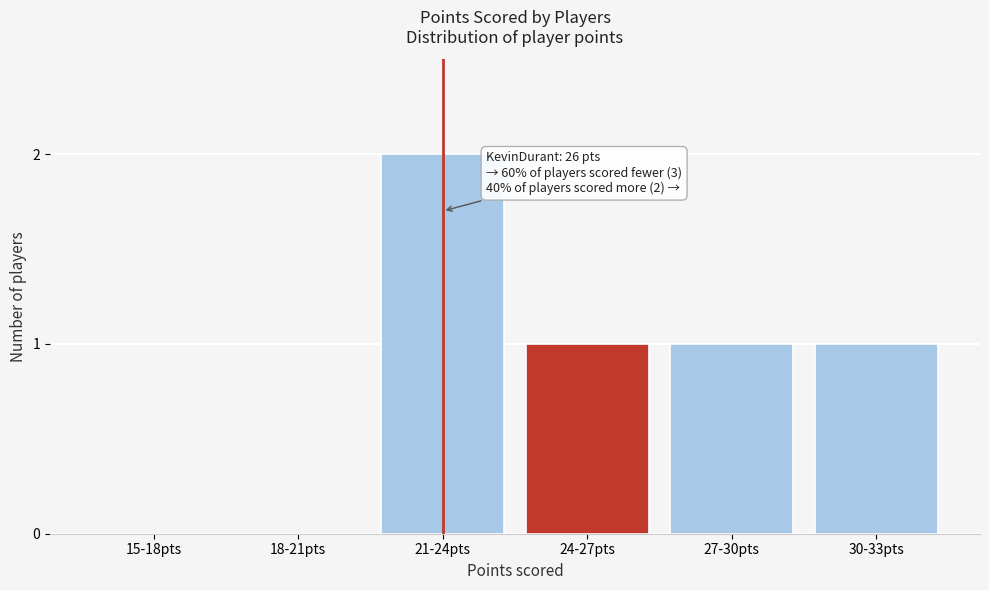

Reading right to left, what are all the values shown in this chart?

30-33pts=1	27-30pts=1	24-27pts=1	21-24pts=2	18-21pts=0	15-18pts=0